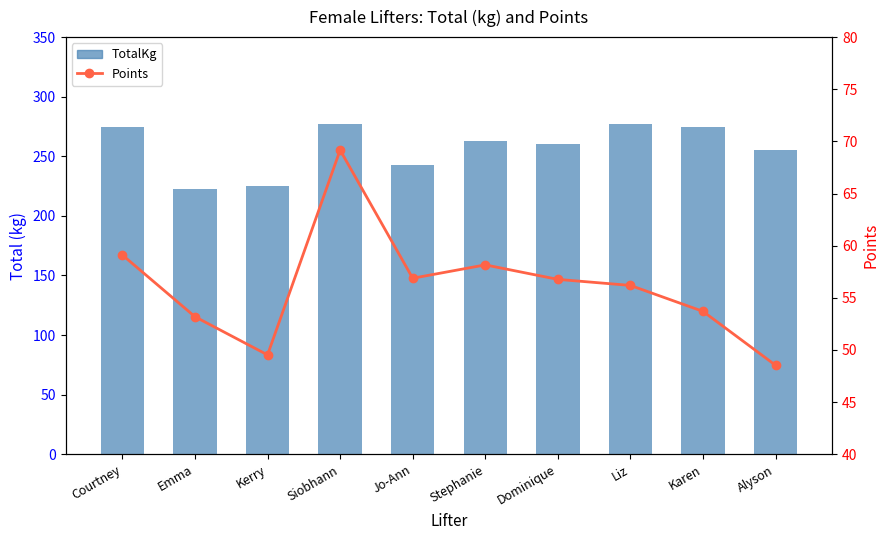

Reading right to left, list all the values displayed in this chart.

TotalKg: Alyson=255.0	Karen=275.0	Liz=277.5	Dominique=260.0	Stephanie=262.5	Jo-Ann=242.5	Siobhann=277.5	Kerry=225.0	Emma=222.5	Courtney=275.0
Points: Alyson=48.5	Karen=53.7	Liz=56.2	Dominique=56.8	Stephanie=58.2	Jo-Ann=56.9	Siobhann=69.2	Kerry=49.5	Emma=53.2	Courtney=59.1